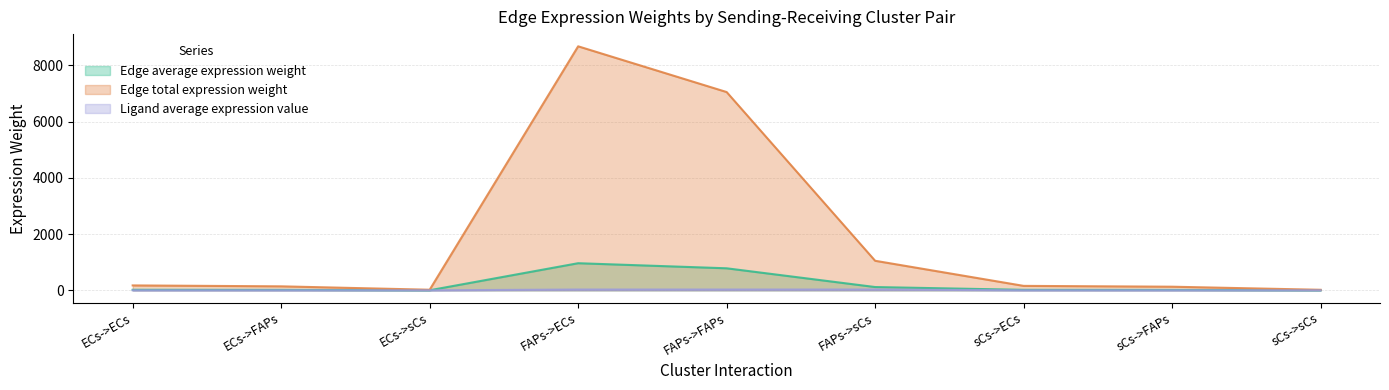

True or false: Edge total expression weight and Ligand average expression value intersect in this chart.

False